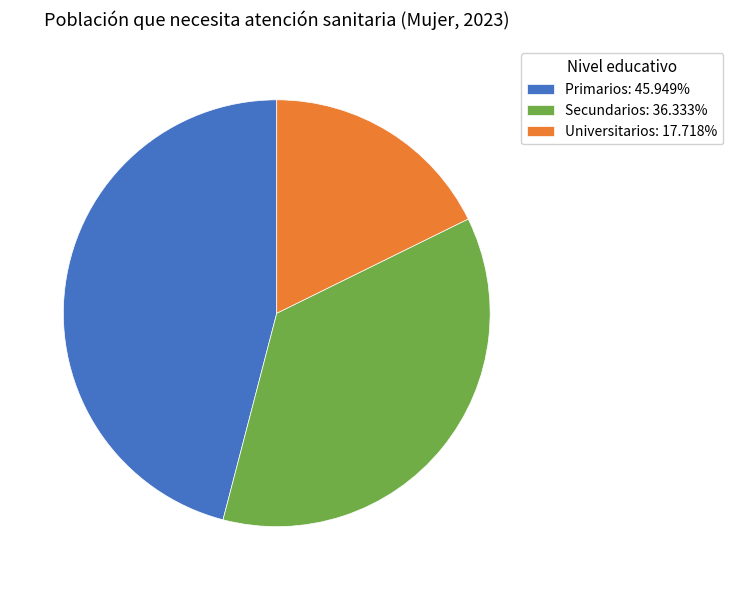

True or false: Primarios accounts for 61% of the total.

False